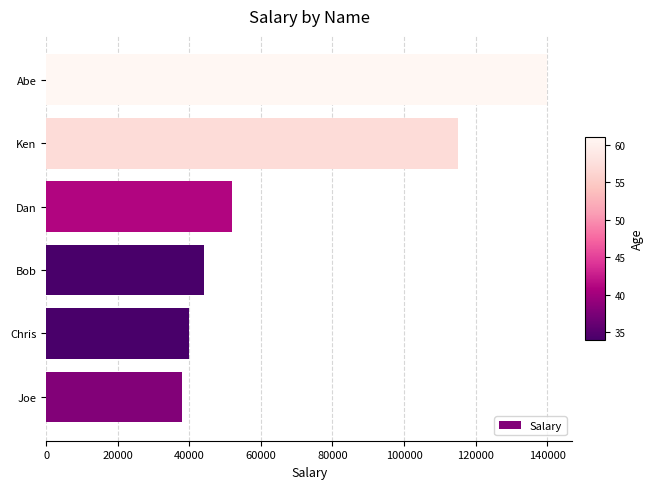

Reading bottom to top, extract all data points from this chart.

Joe=38000	Chris=40000	Bob=44000	Dan=52000	Ken=115000	Abe=140000